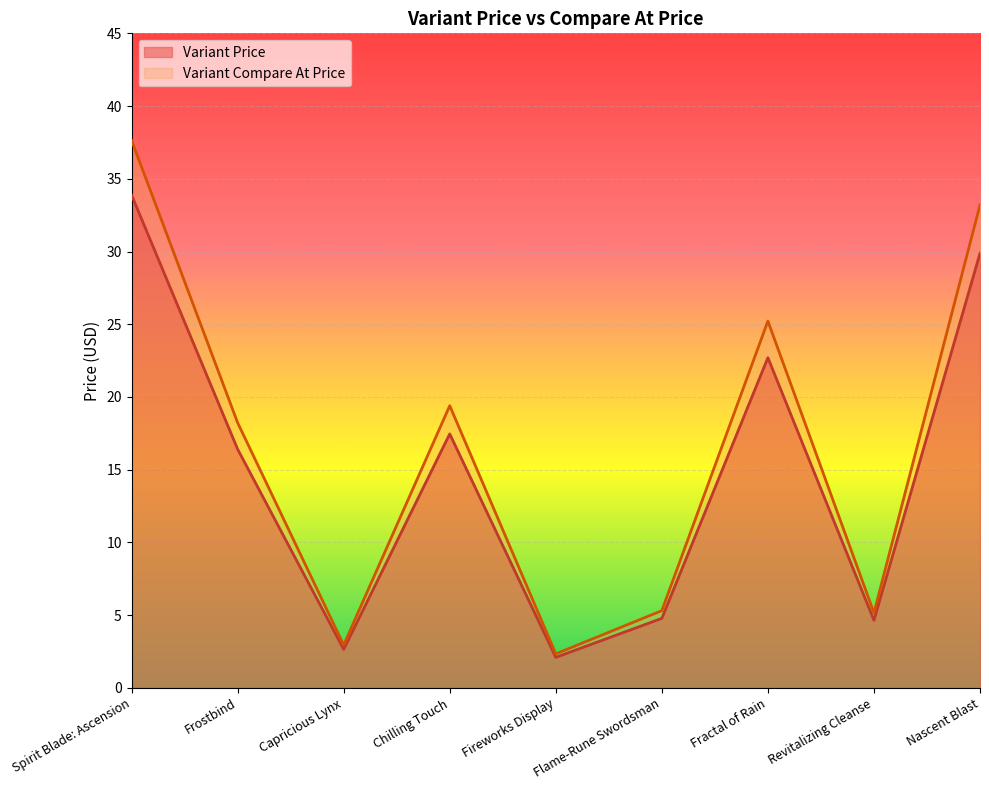

The Variant Price series shows 22.7 at Fractal of Rain. True or false?

True